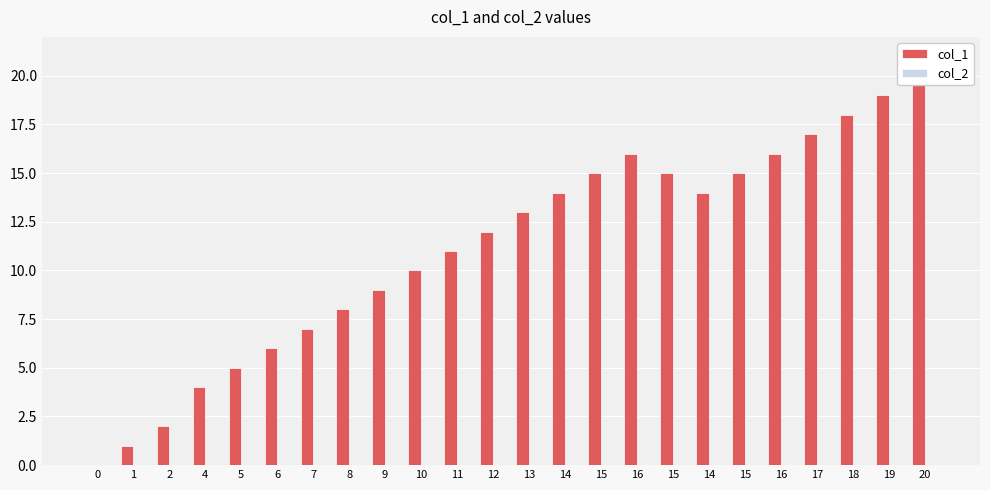

How many data points does each series have?

24